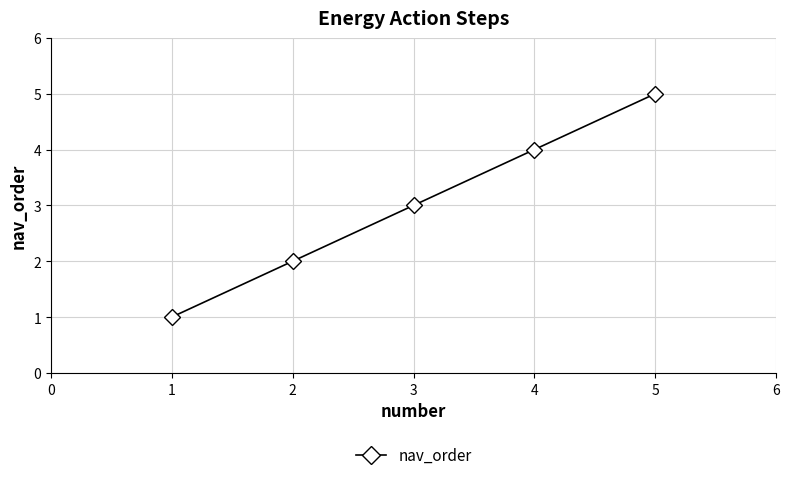

List the labels in order of value, smallest first.

1, 2, 3, 4, 5